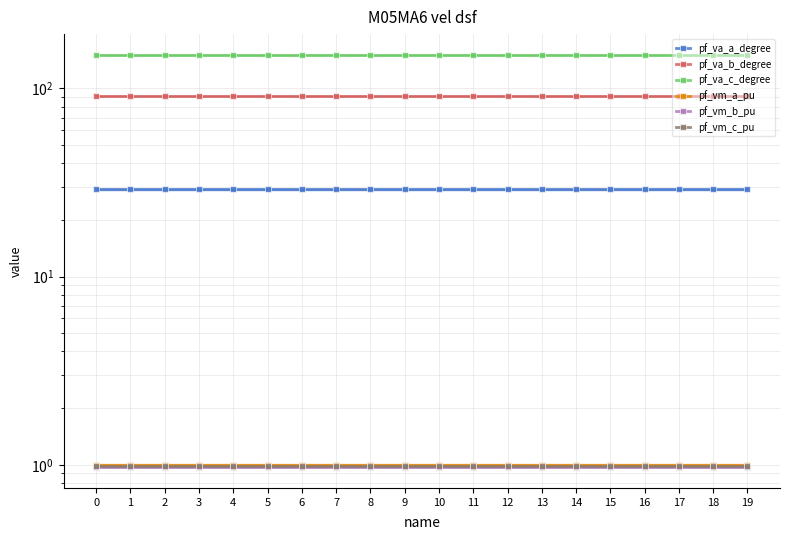

What is the spread (max minus min) of values at 12?

149.4